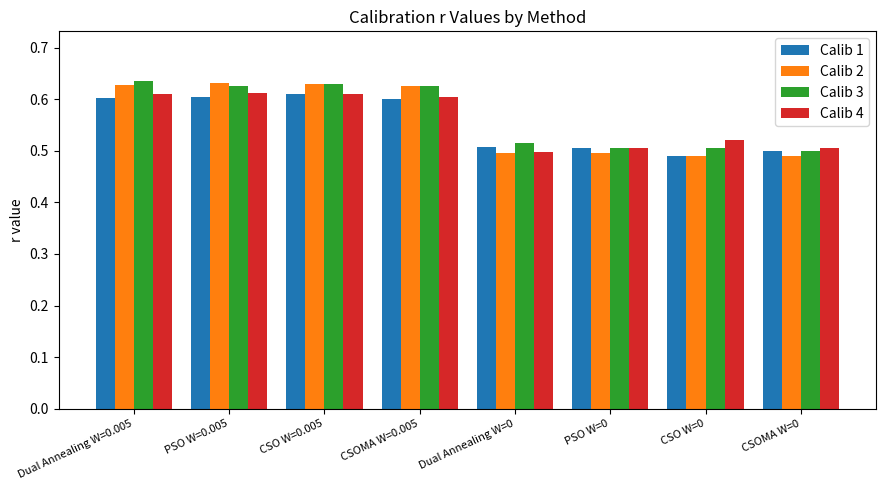

The Calib 4 series shows 0.8 at PSO W=0. True or false?

False